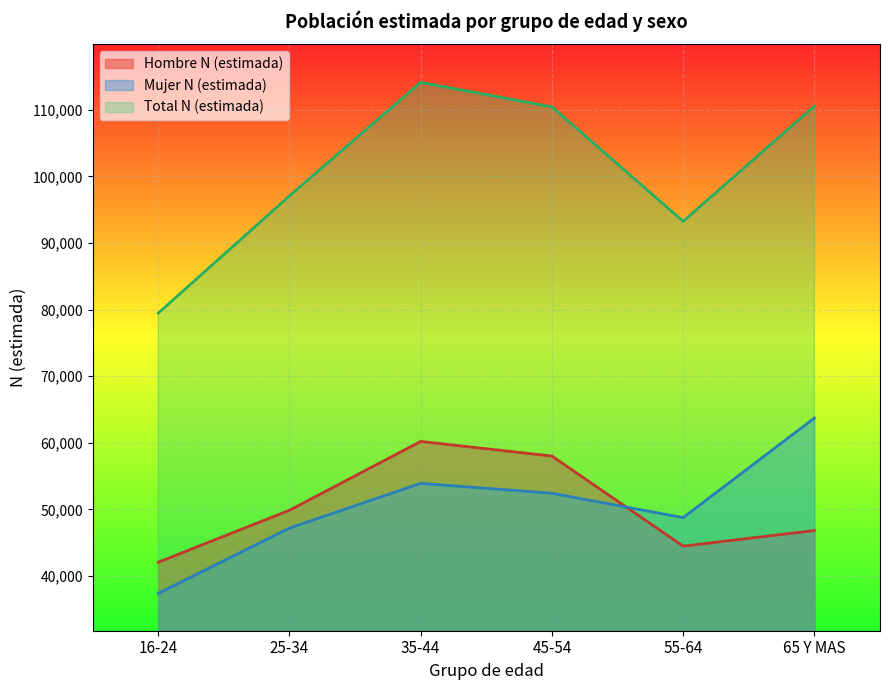

At which category does the chart reach its peak across all series?

35-44